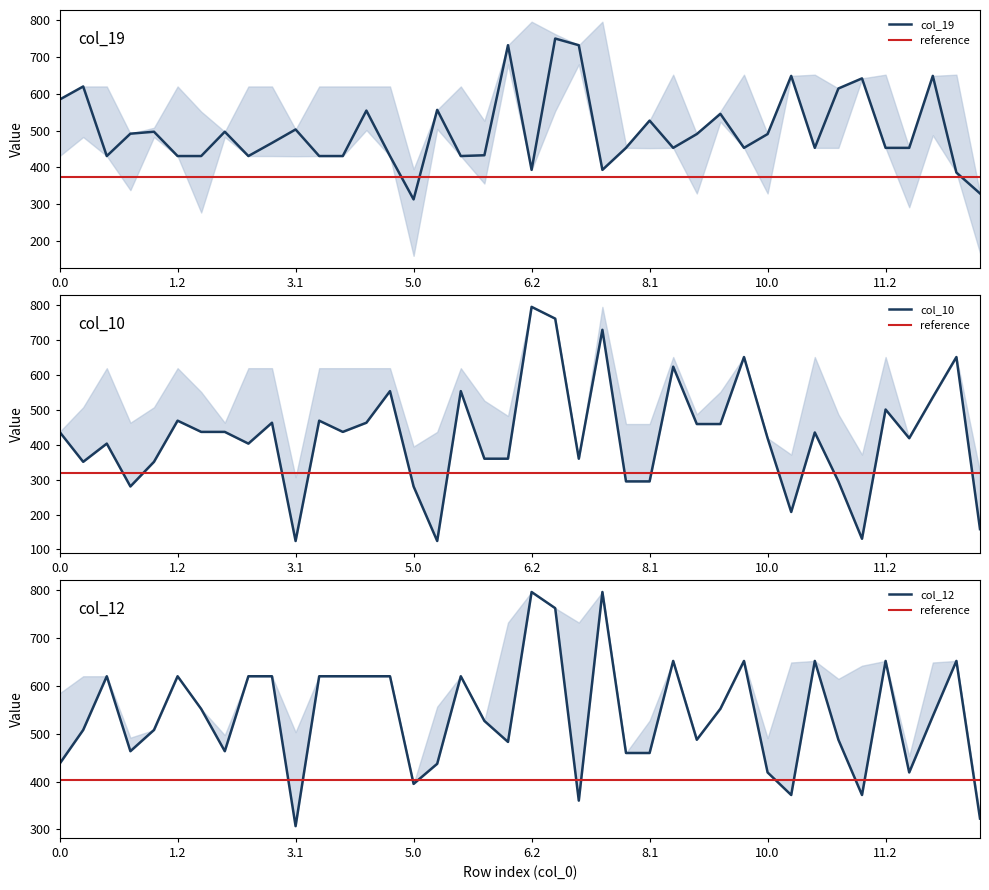

The value of col_12 at 2.0 is 551.7. True or false?

True